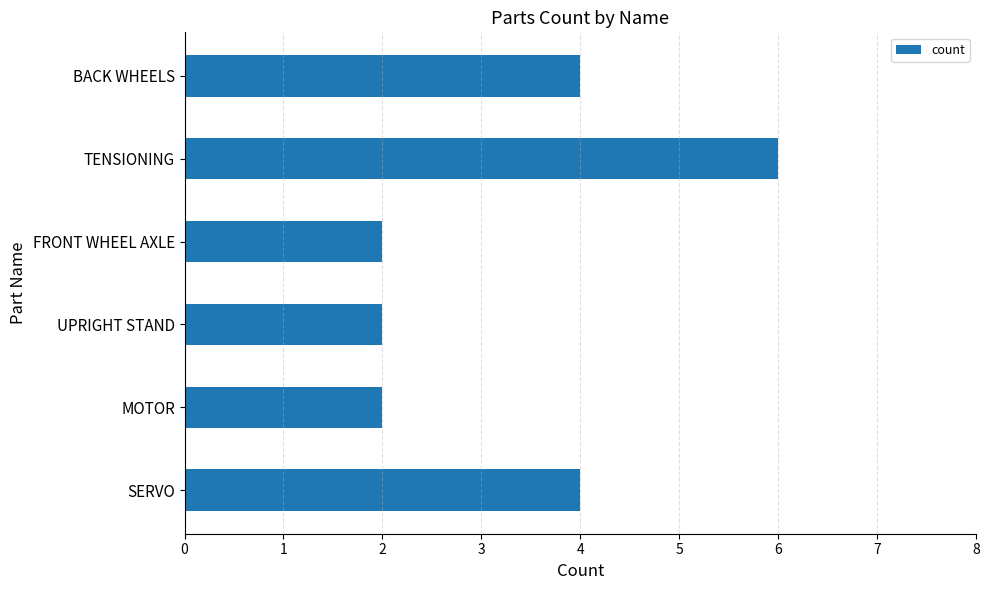

Are the bars horizontal?

Yes